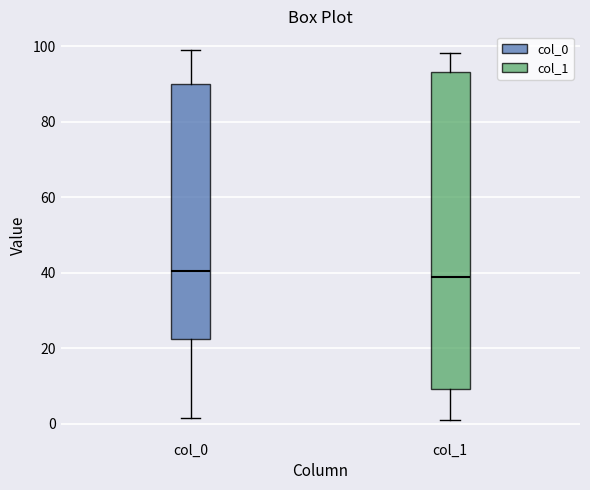

Which box is the tallest, from its lower edge to its upper edge?

col_1